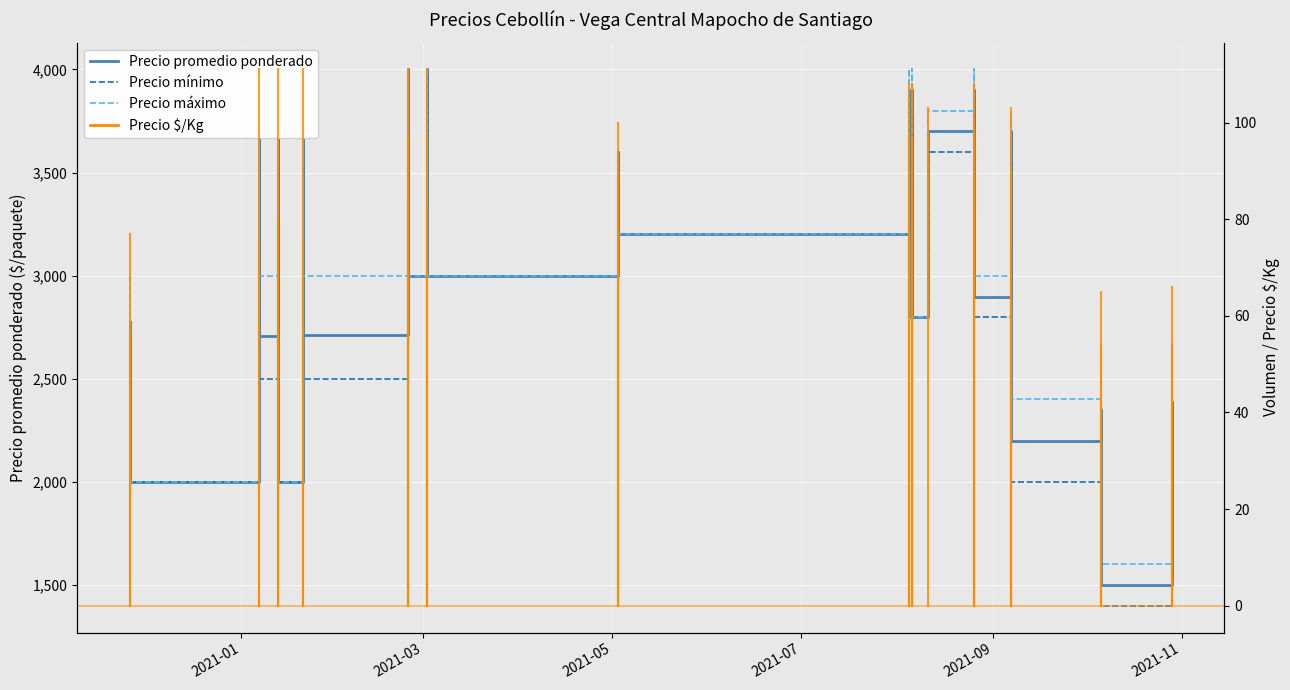

At which category is the sum across all series the highest?

2021-05